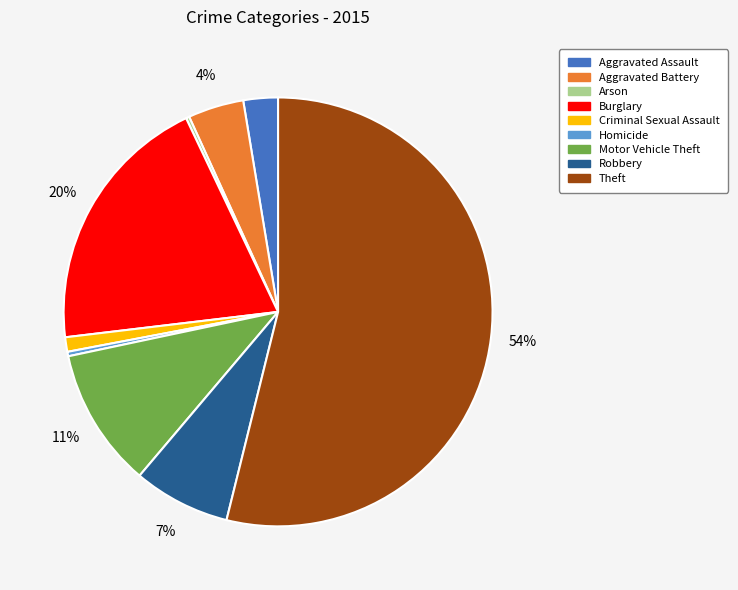

Which slice represents more than half of the pie?

Theft